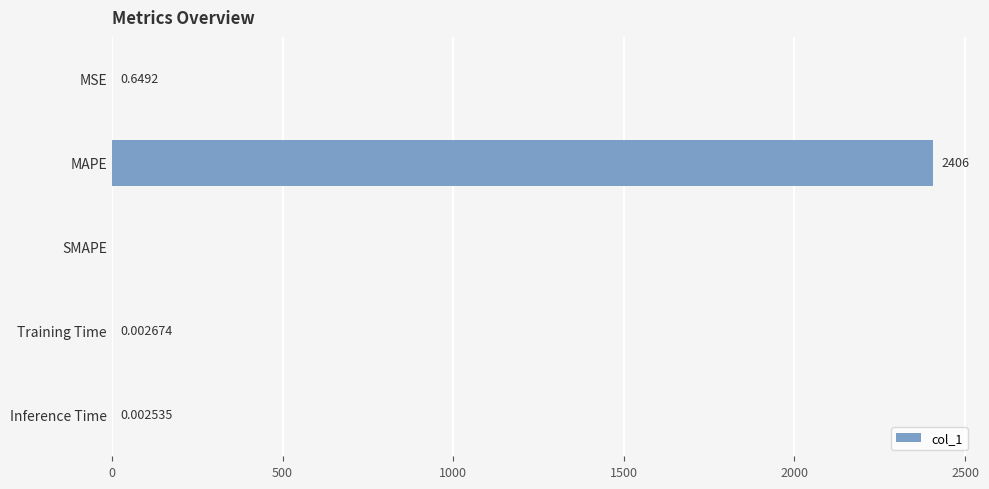

What is the average value?

481.3